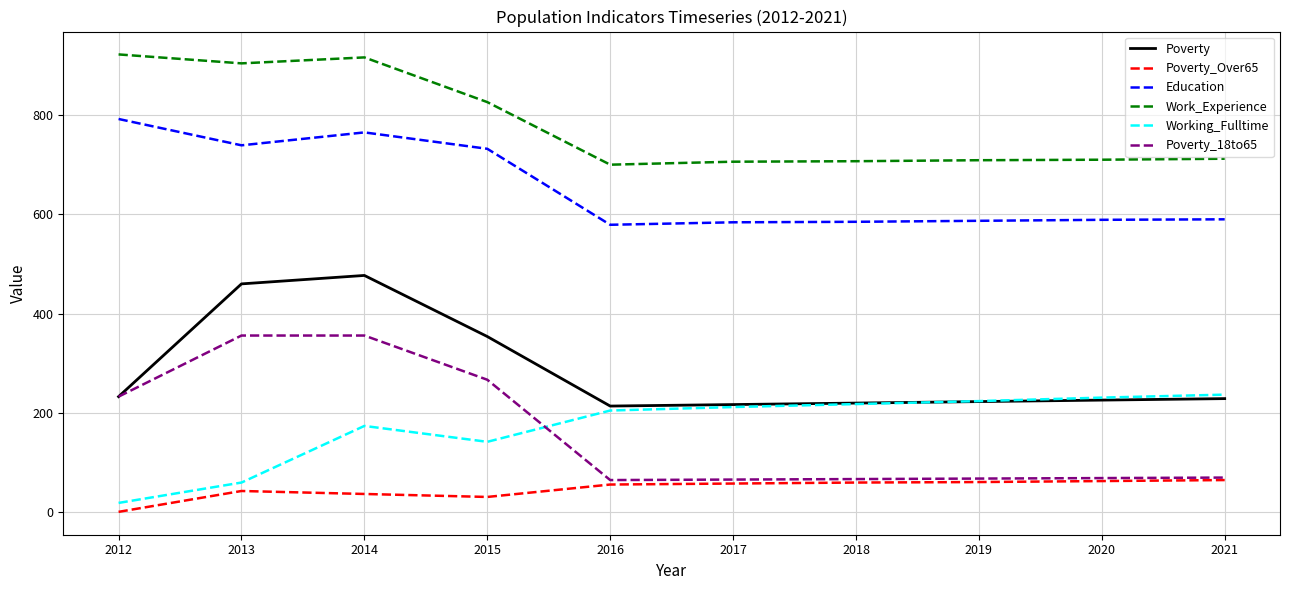

Is the value of Work_Experience at 2021 greater than the value of Working_Fulltime at 2019?

Yes